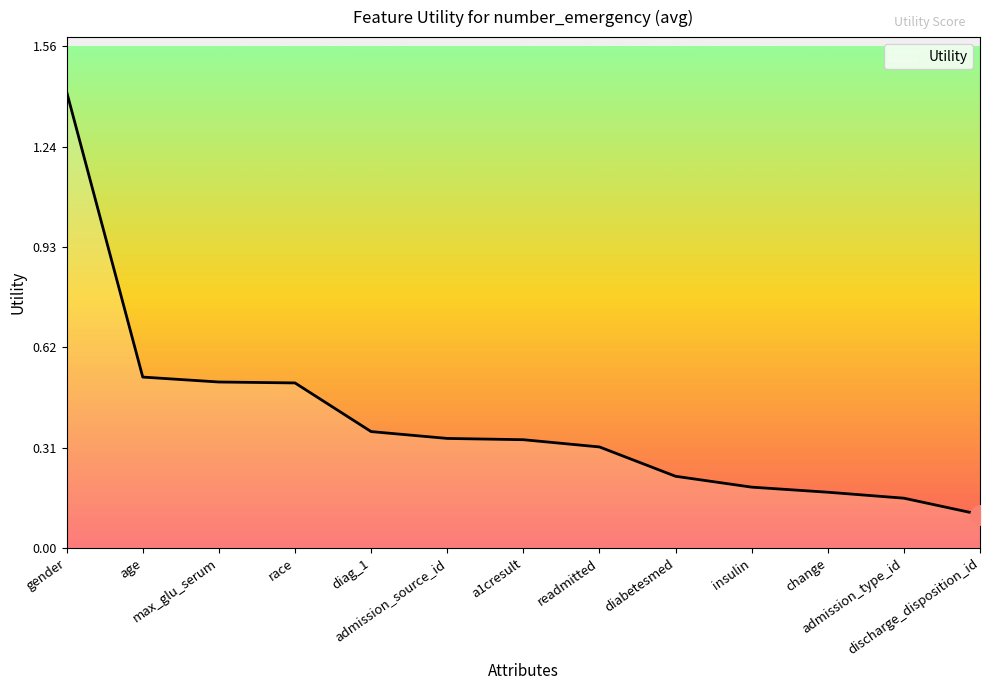

Does the chart display data point markers on the line(s)?

No